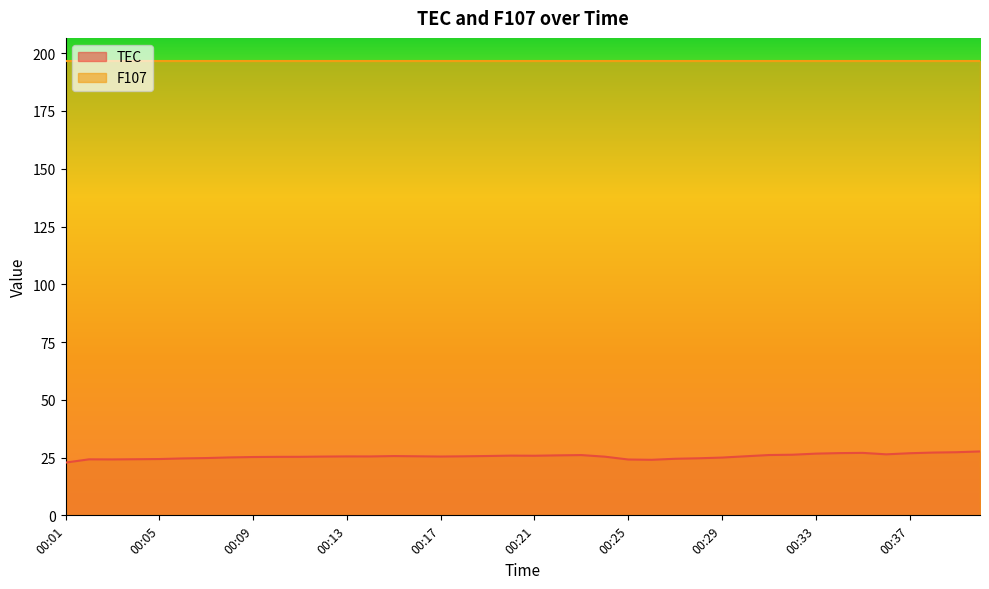

What is the minimum value shown in the chart?

22.8